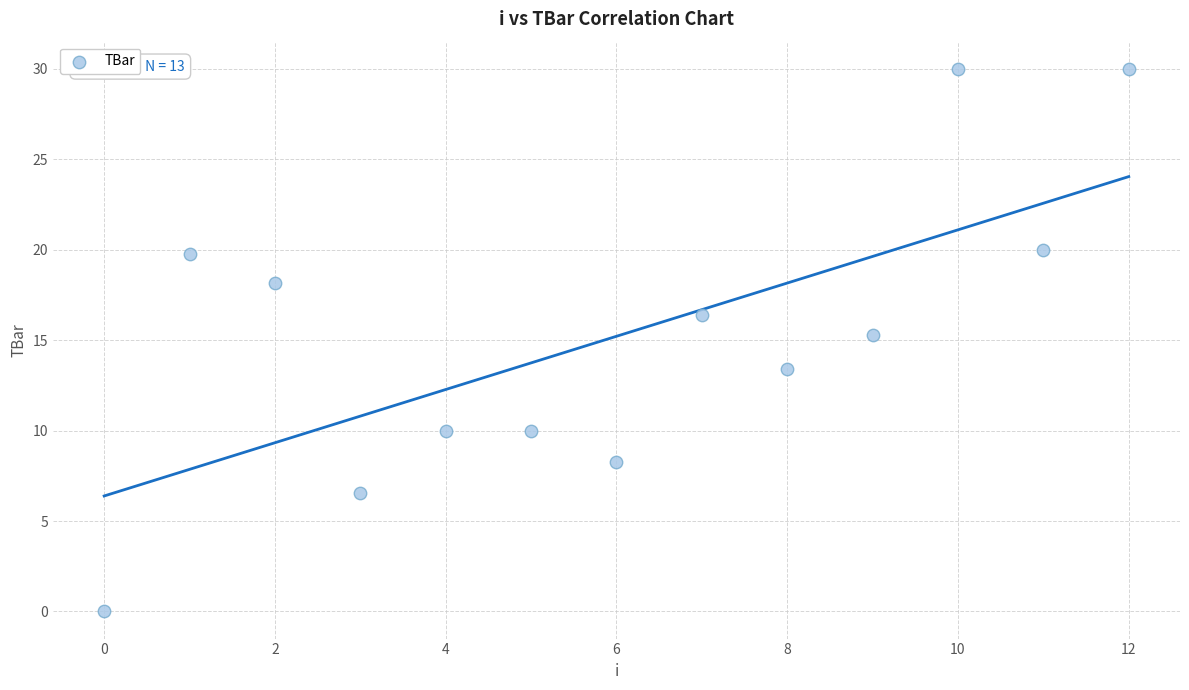

What is the range of Y values (max minus min)?

30.0